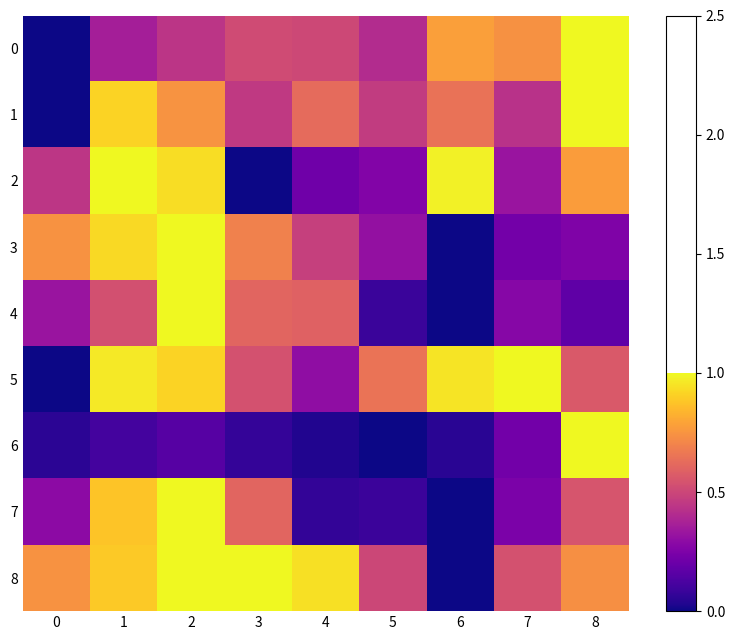

What is the spread (max minus min) of values at 1?

0.9